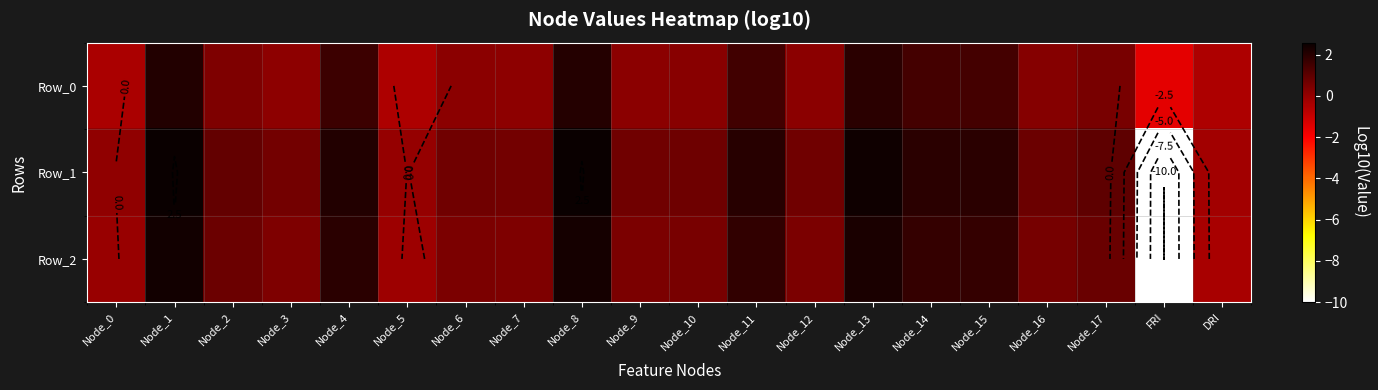

How many positive values does the Row_2 series have?

16